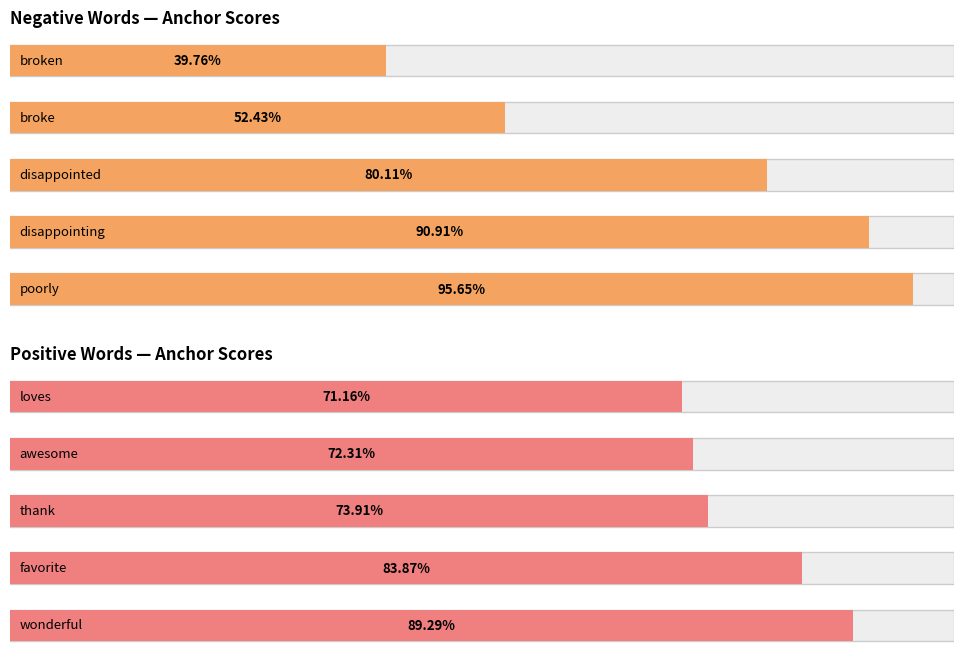

What is the difference between the highest and lowest values at 3?

0.2